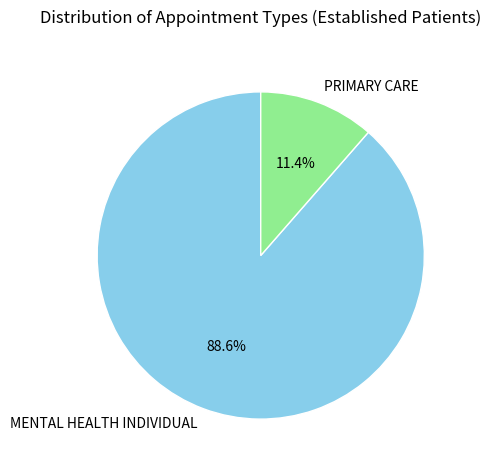

The PRIMARY CARE slice represents 24% of the pie. True or false?

False